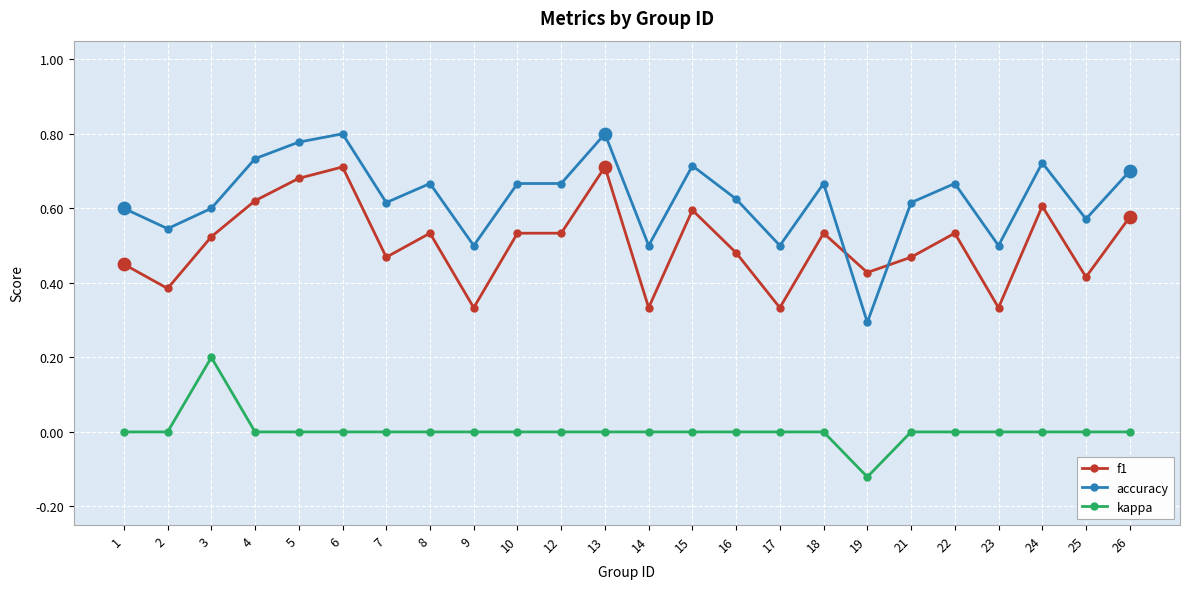

Which series has the largest total across all categories?

accuracy